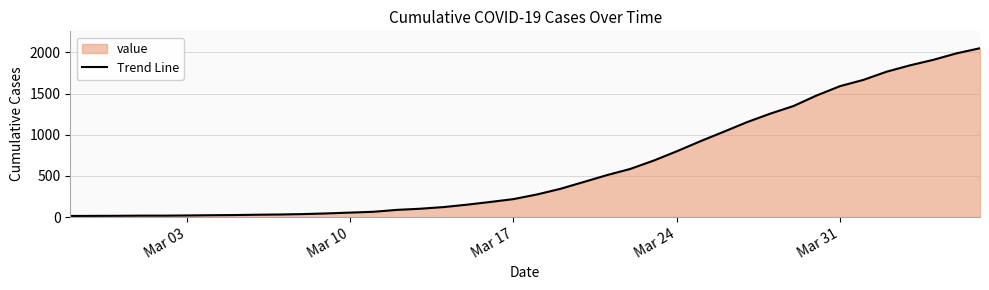

How many lines are shown in the chart?

1